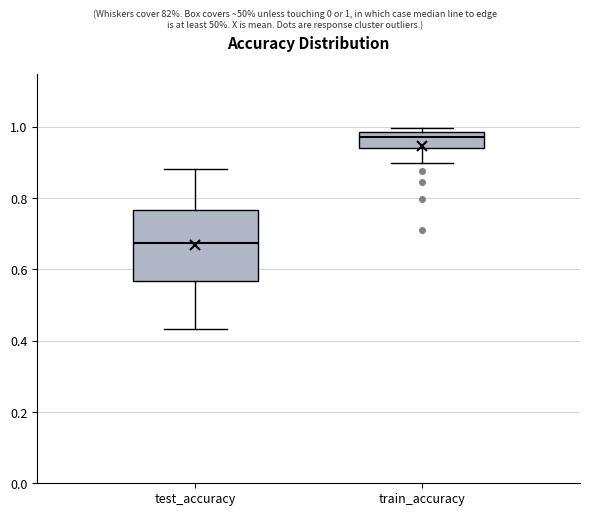

Reading left to right, transcribe this box plot: for each box, give where its median line is, the range the box spans, and where its two whiskers end, as read against the y-axis. The values are not printed on the chart, so give them approximately, as read against the axis.

test_accuracy: median 0.68, box 0.56 to 0.76, whiskers 0.44 to 0.88
train_accuracy: median 0.98 (just below the box's upper edge), box 0.94 to 0.98, whiskers 0.90 to 1.00